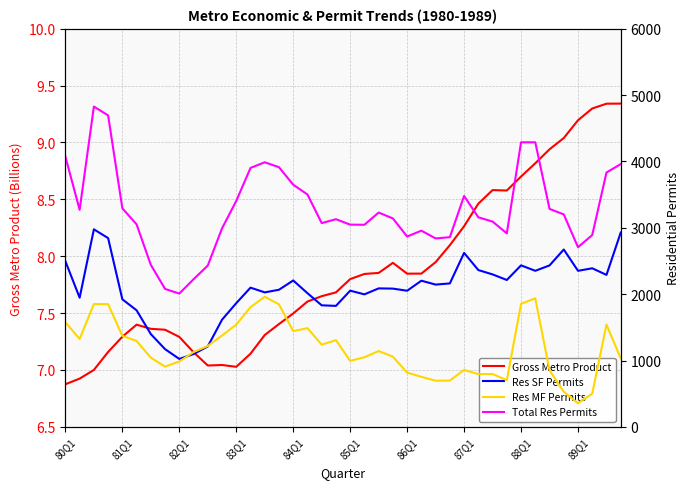

True or false: Gross Metro Product has a value of 3.1 at 84Q1.

False